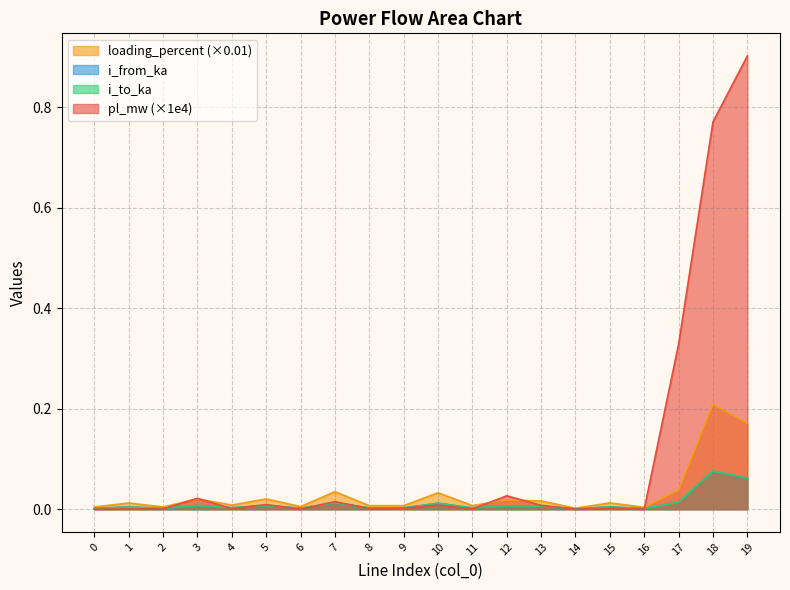

At which category does i_from_ka reach its first local peak?

1